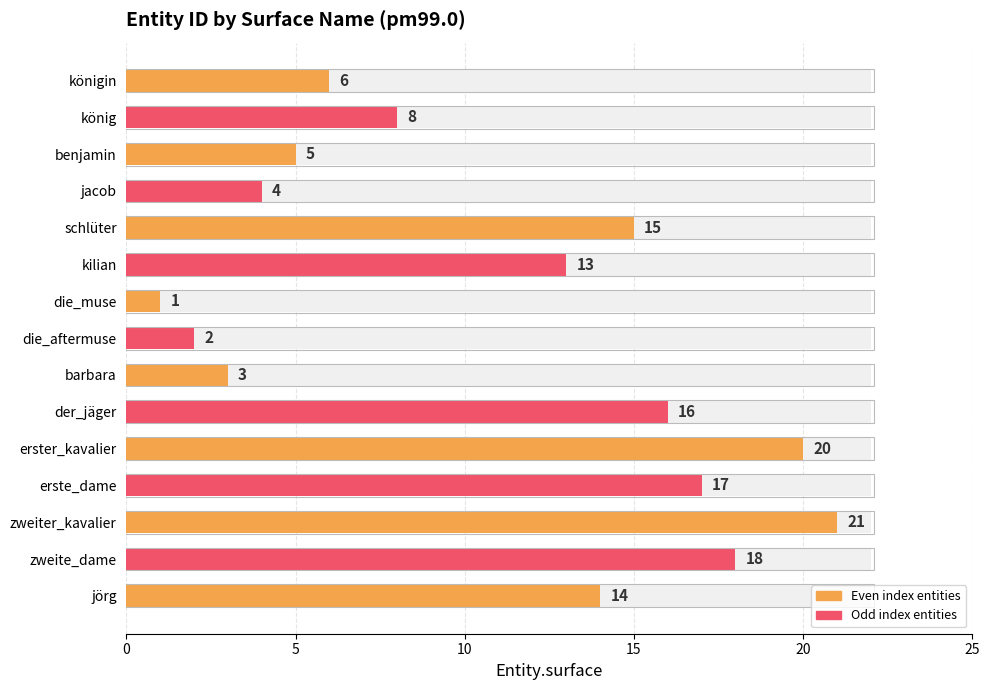

Is it true that the value at schlüter is 15?

True